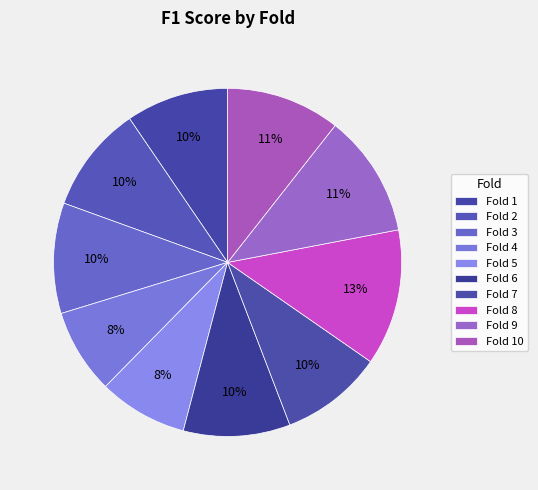

How many slices are in this pie chart?

10